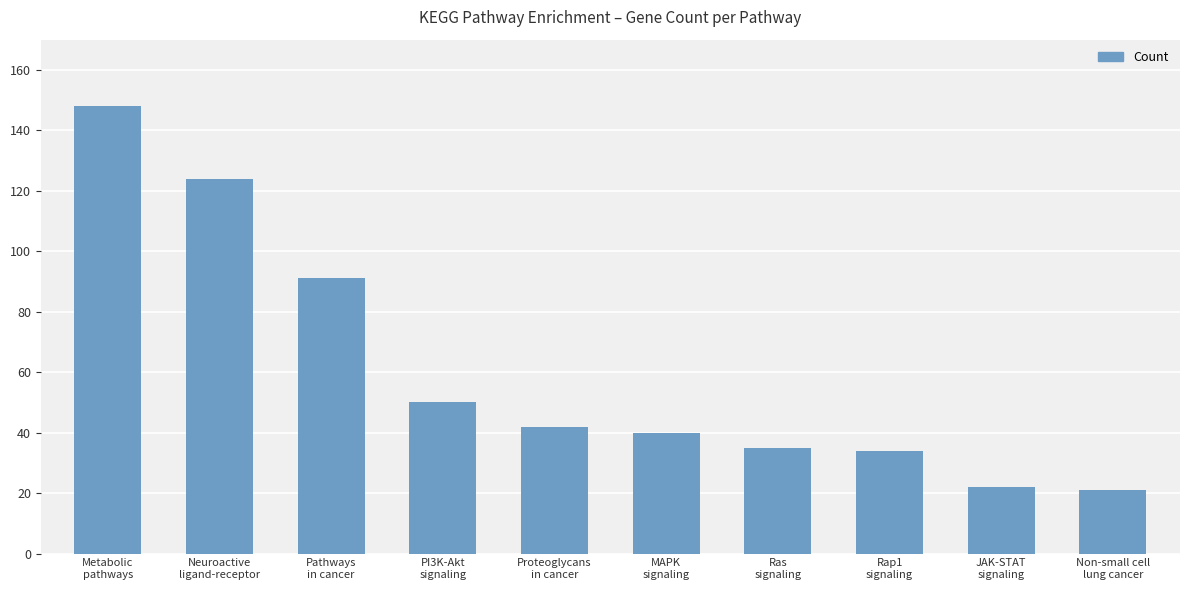

What is the label of the 10th bar from the right?

Metabolic
pathways